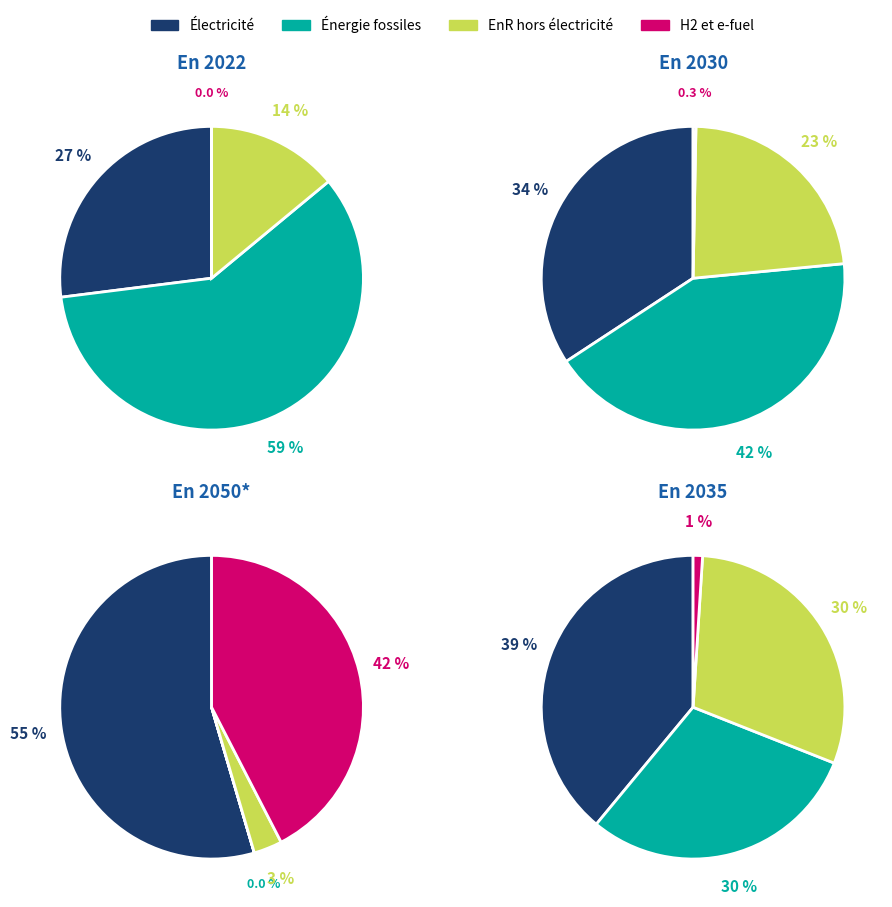

Which has a higher value, 12 or 11?

12